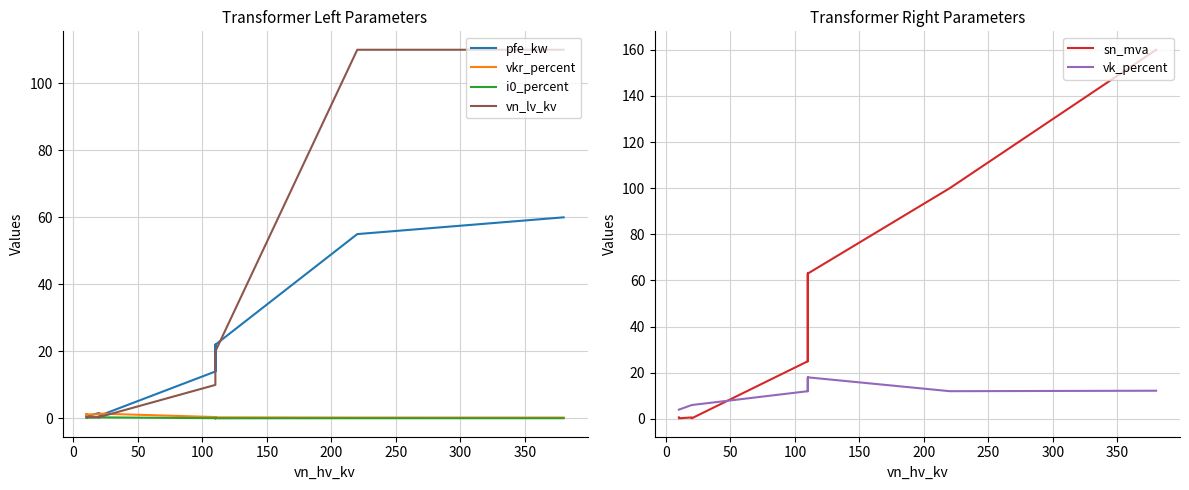

Rank the series at 250 from highest to lowest value.

sn_mva, pfe_kw, vk_percent, vn_lv_kv, vkr_percent, i0_percent